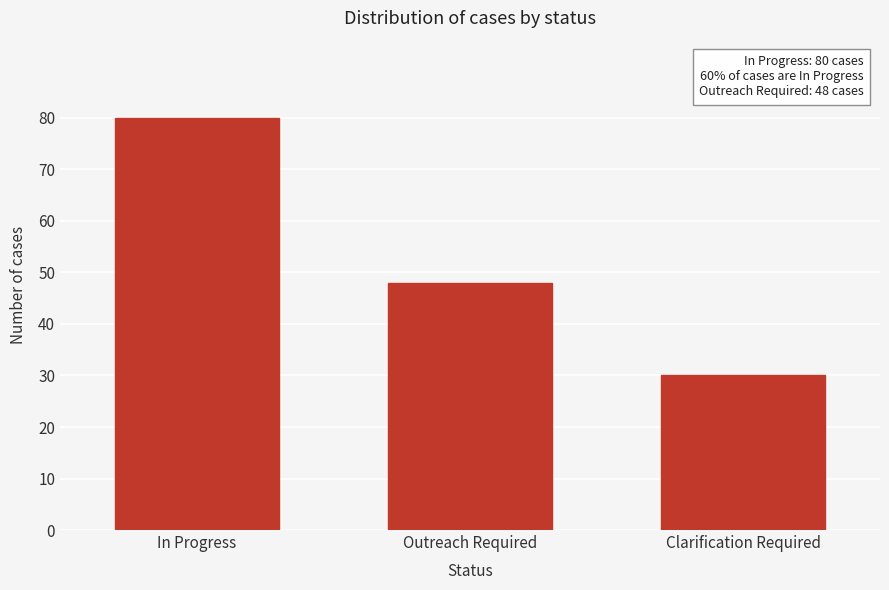

Reading left to right, extract all data points from this chart.

80	48	30